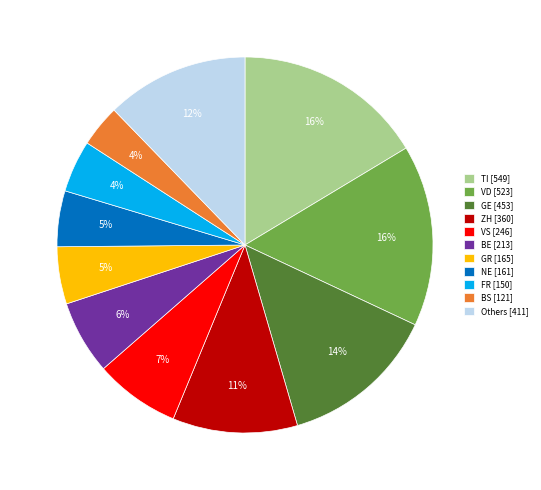

What percentage is the GE [453] slice, to the nearest percent?

14%